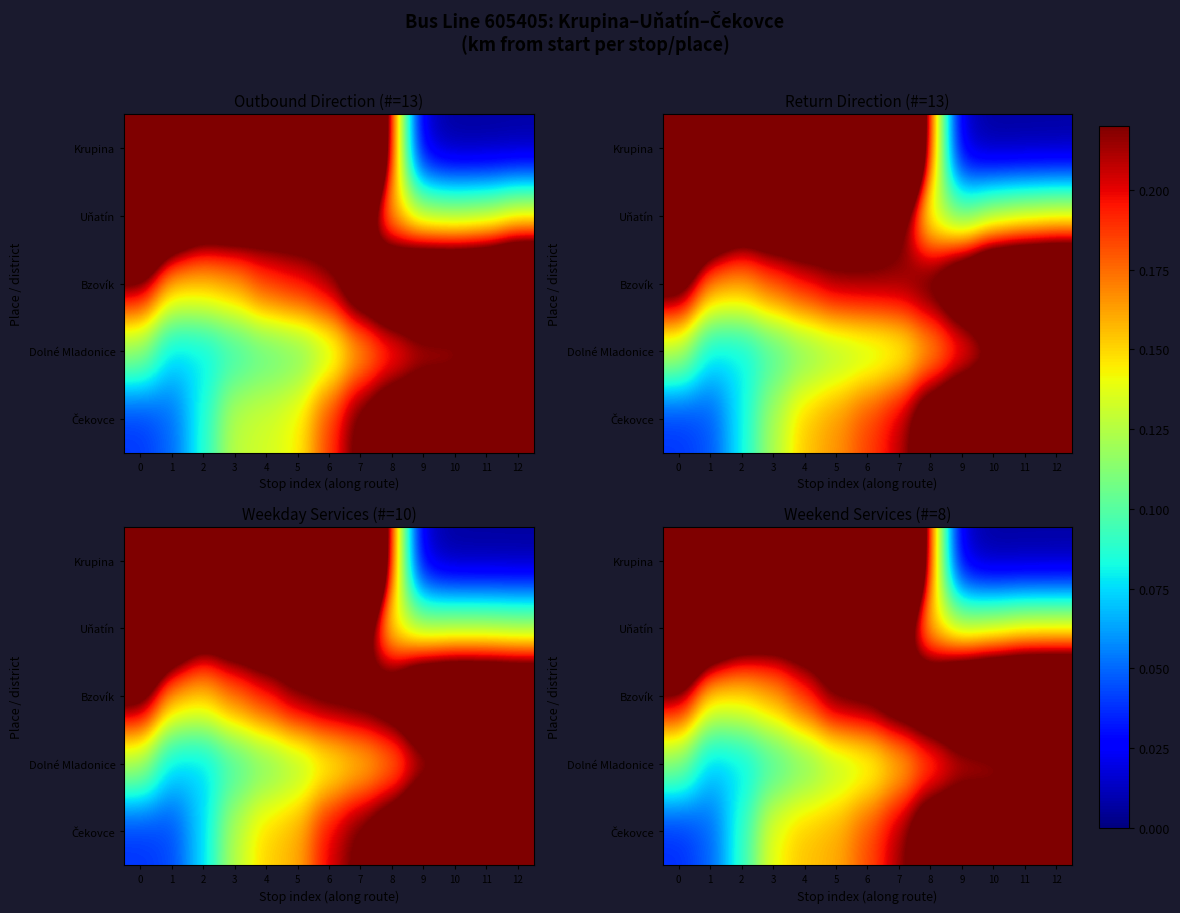

How many categories are shown in the chart?

13